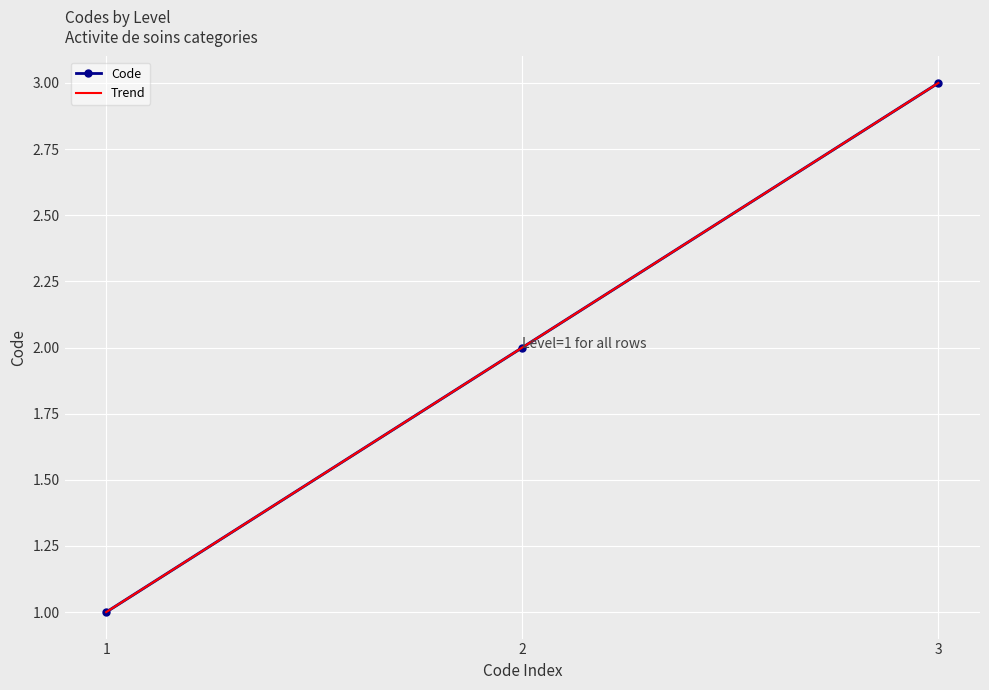

What is the maximum value for Code?

3